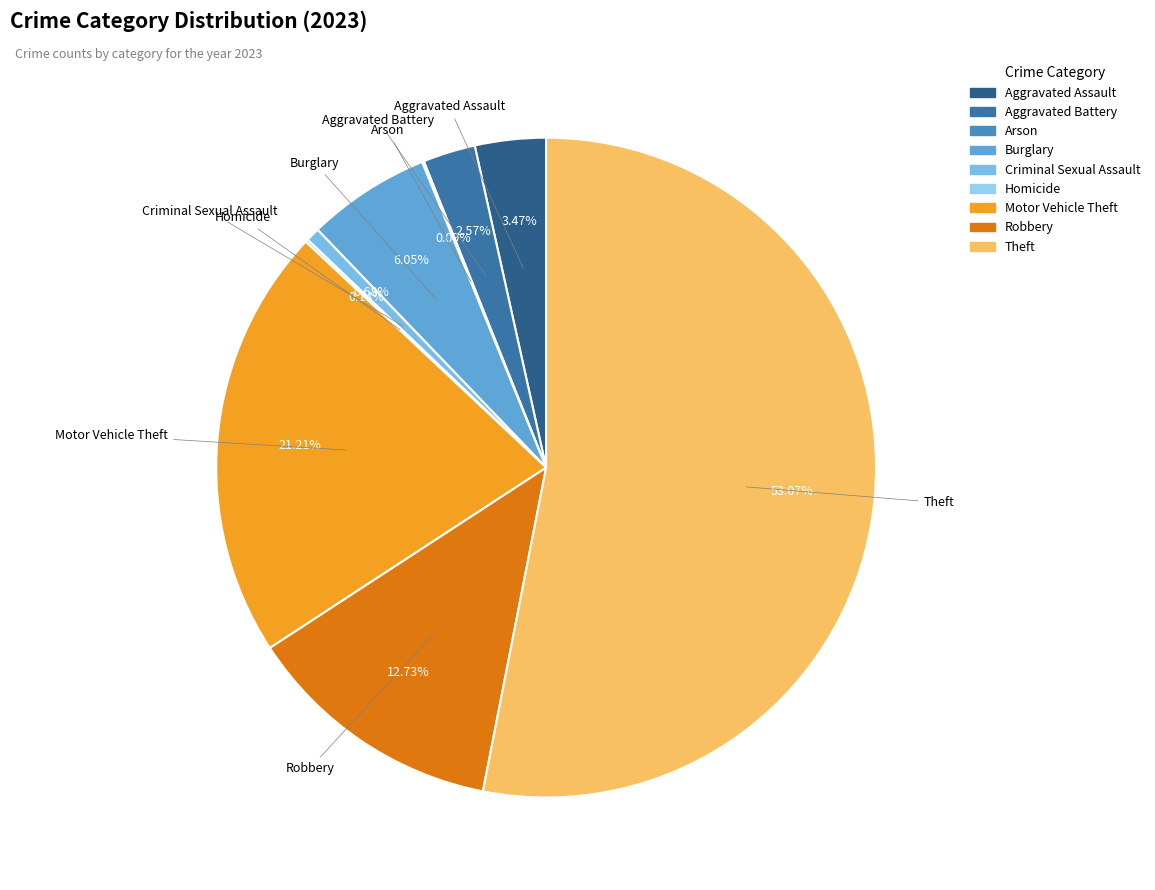

What is the largest slice in the pie chart?

Theft